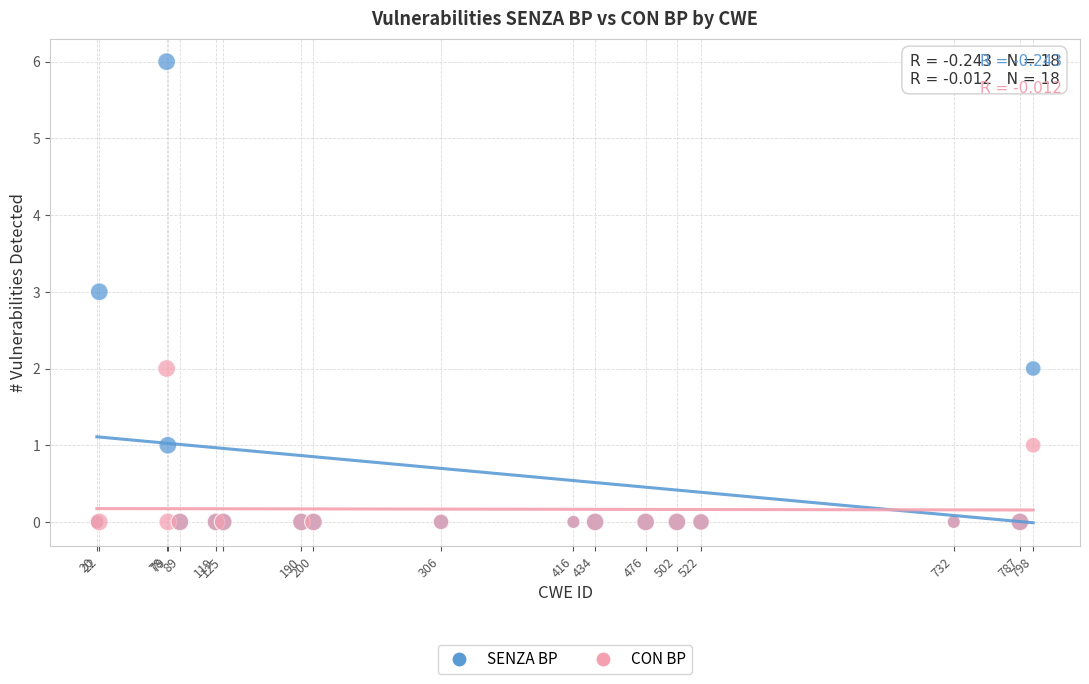

What are all the series names shown in the legend?

SENZA BP, CON BP